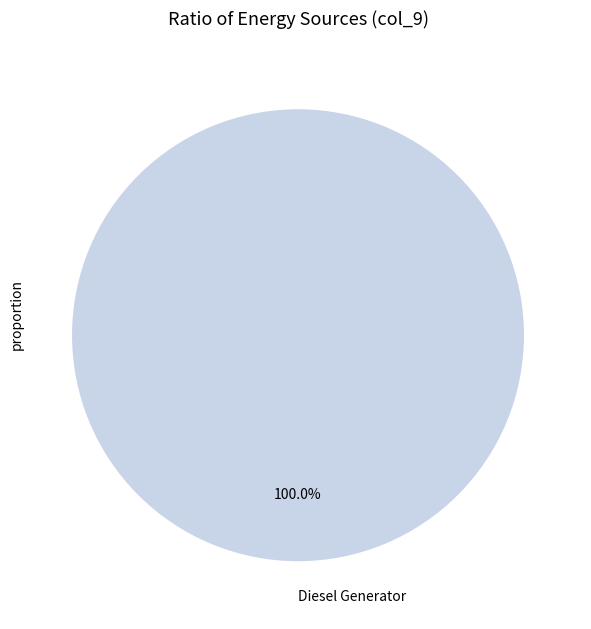

Does any single category account for the majority?

Yes